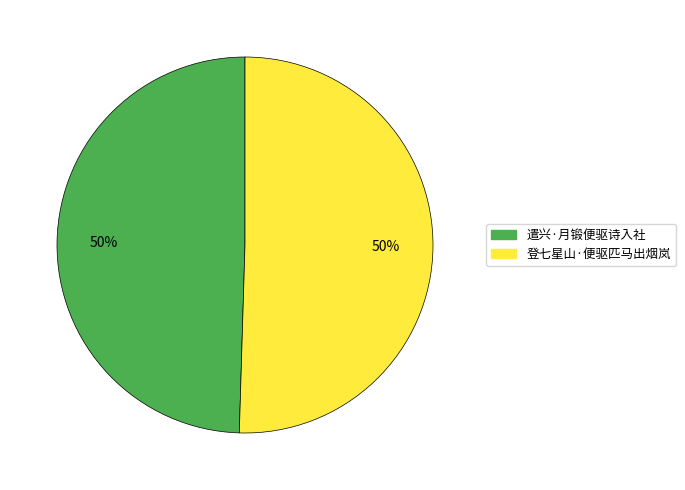

Do 登七星山·便驱匹马出烟岚 and 遣兴·月锻便驱诗入社 together represent more than half of the pie?

Yes